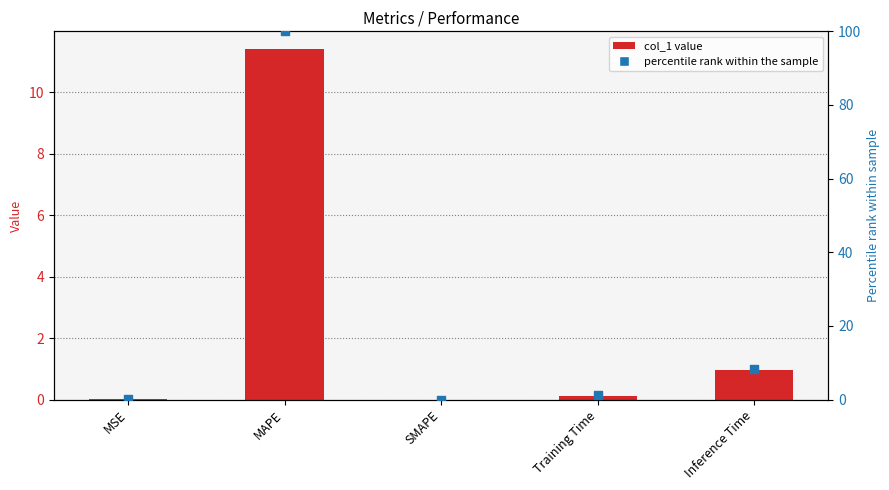

At which category is the sum across all series the highest?

MAPE